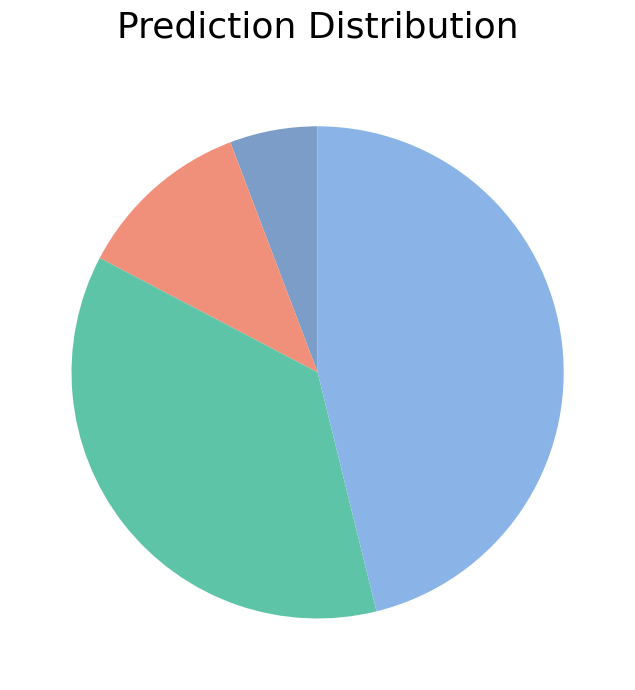

Does any single category account for the majority?

No